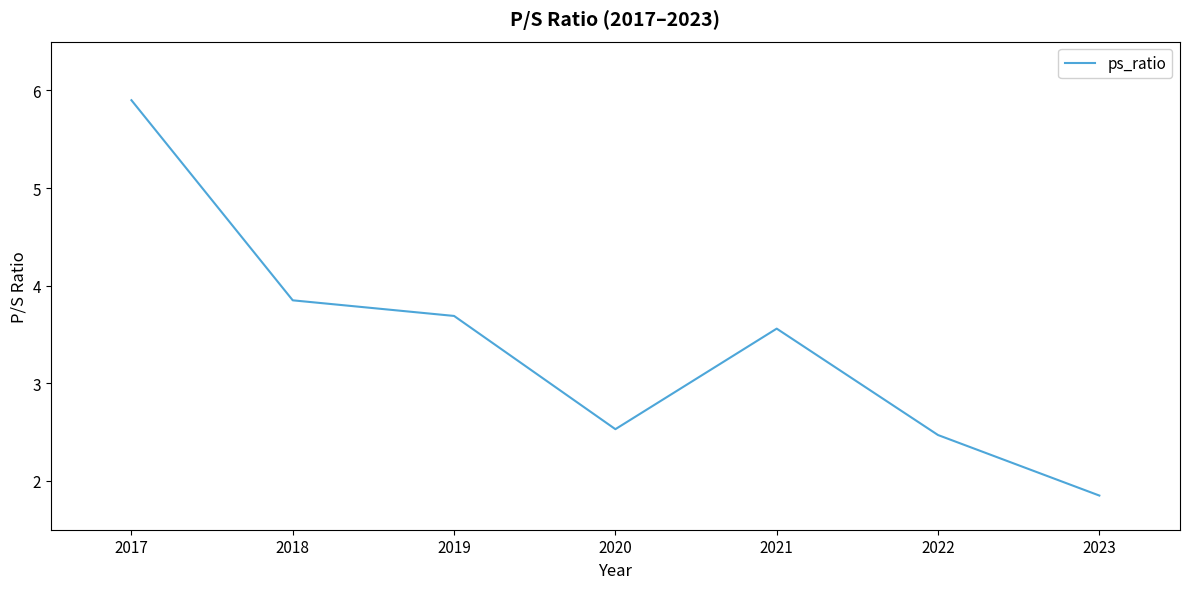

Reading left to right, transcribe all the data shown in this chart.

5.9	3.9	3.7	2.5	3.6	2.5	1.9